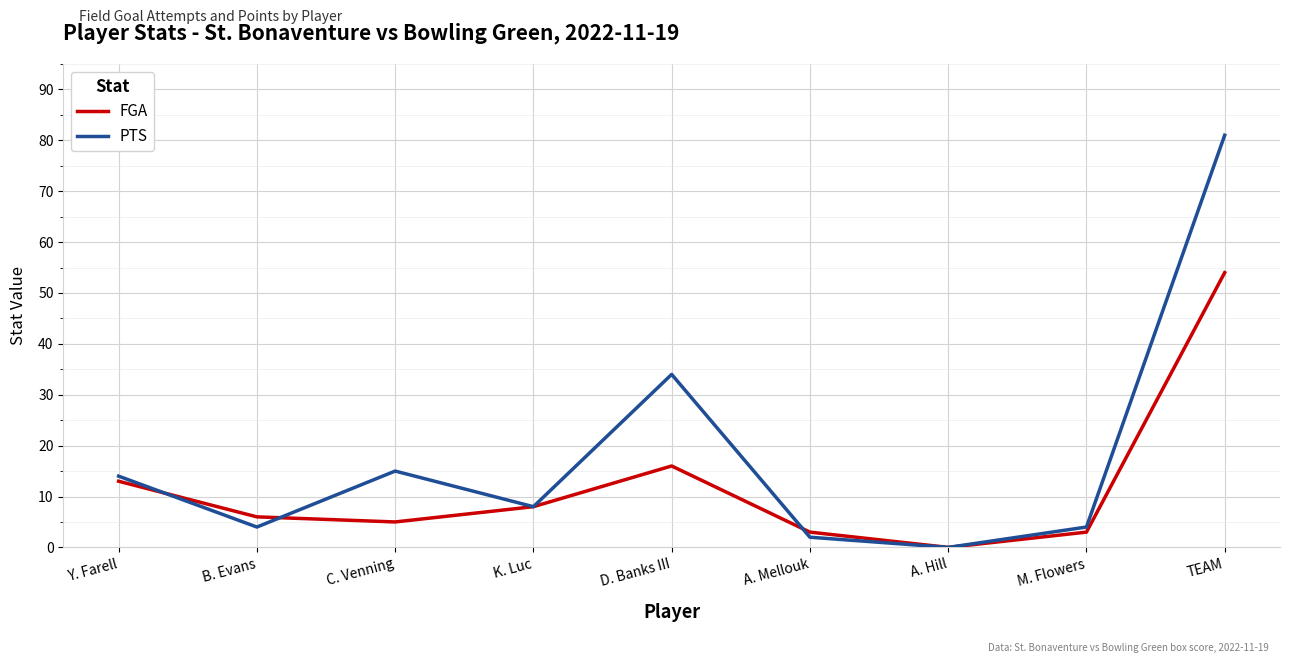

What is the sum of all FGA values?

108